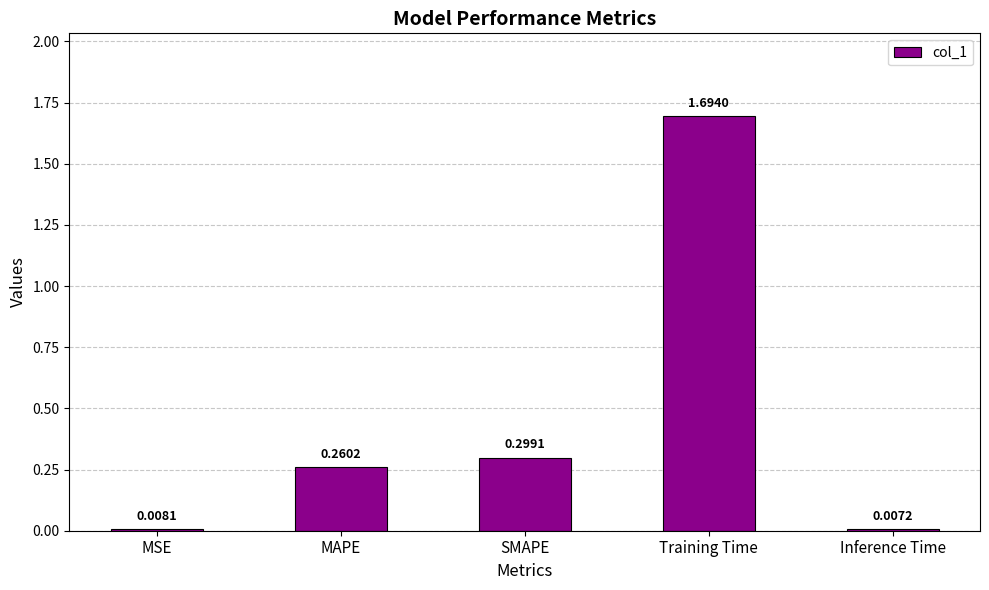

Which category has the lowest value across all series?

Inference Time